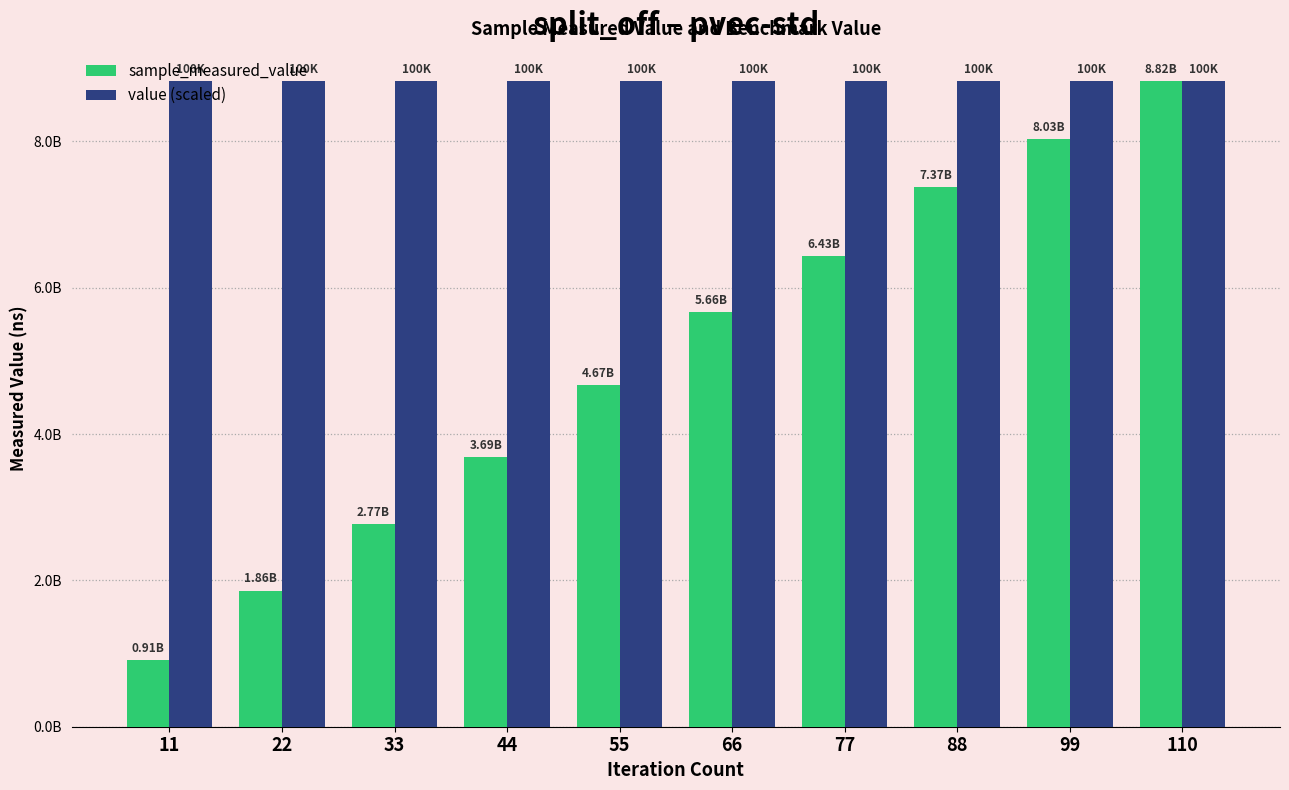

List the series in order of their peak value, lowest first.

sample_measured_value, value (scaled)